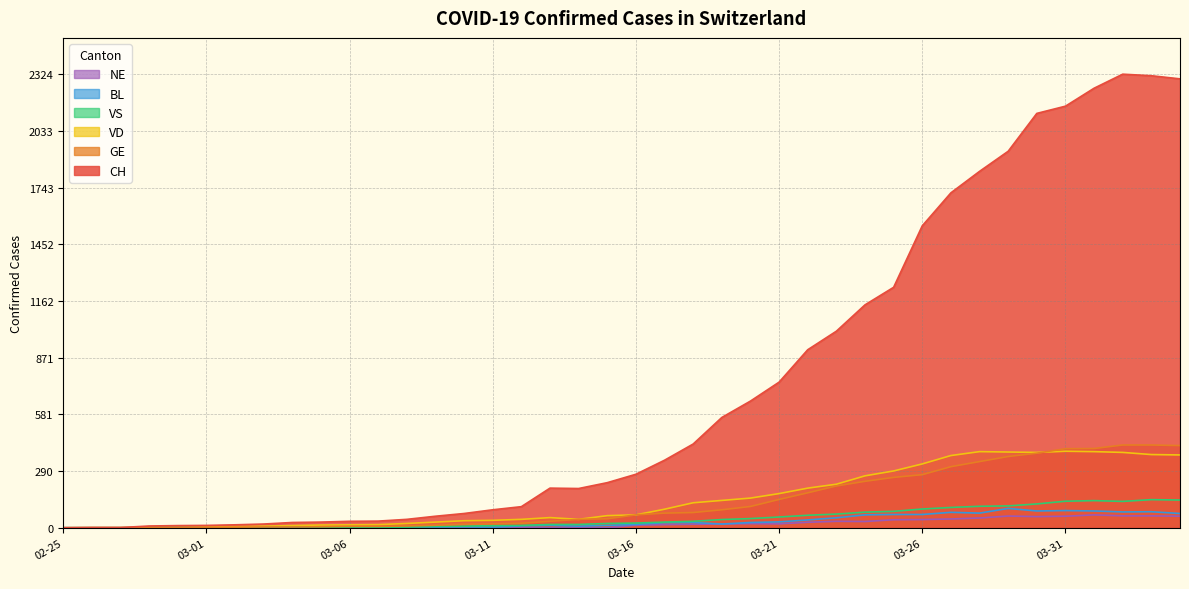

Which series has the largest range (max minus min)?

CH